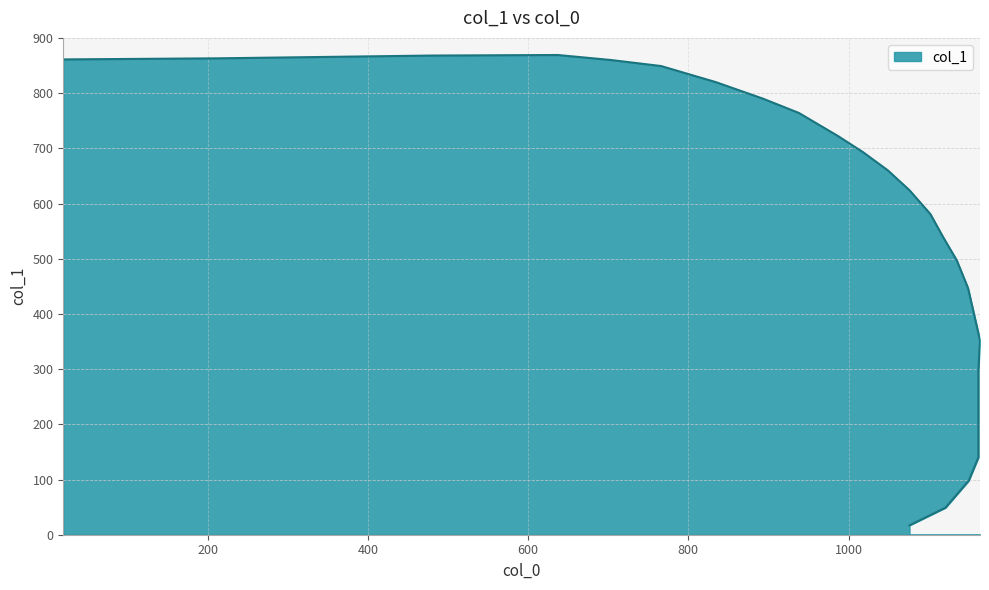

Between 637 and 987, which is larger?

637